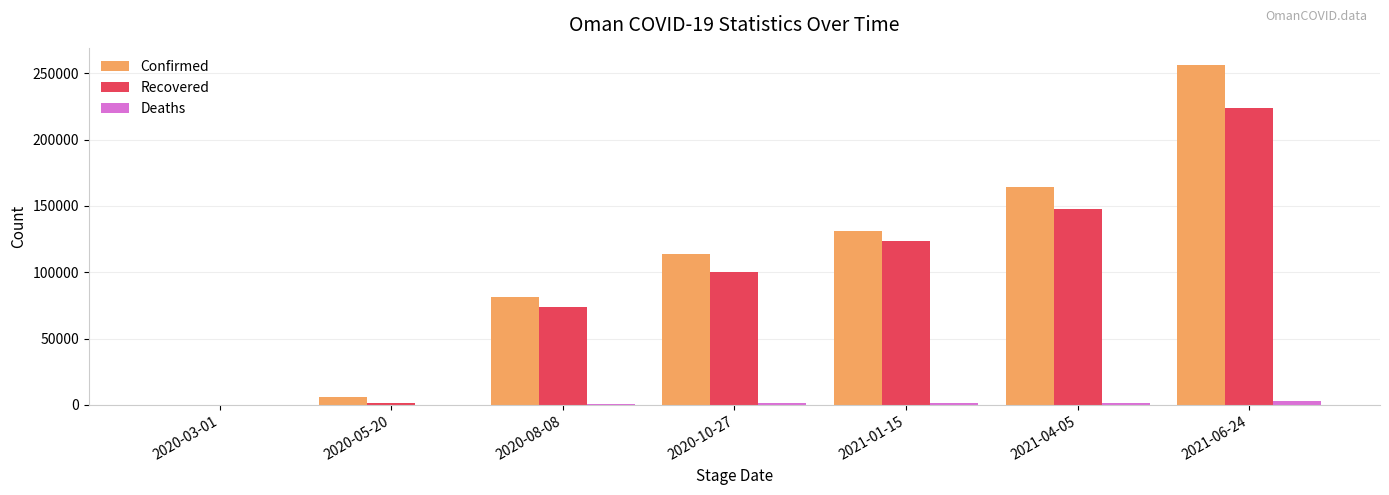

Which series has the largest total across all categories?

Confirmed